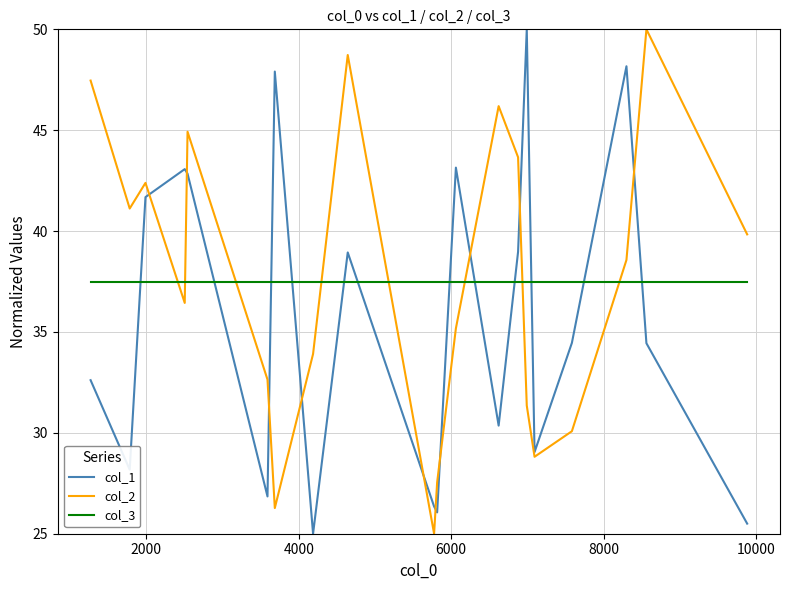

What is the greatest value displayed?

50.0